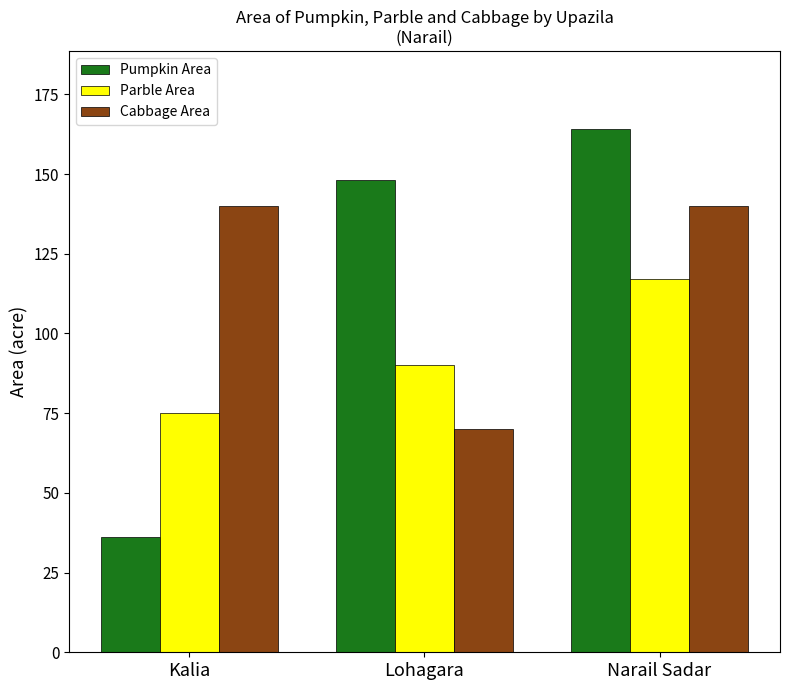

How many groups of bars are there?

3